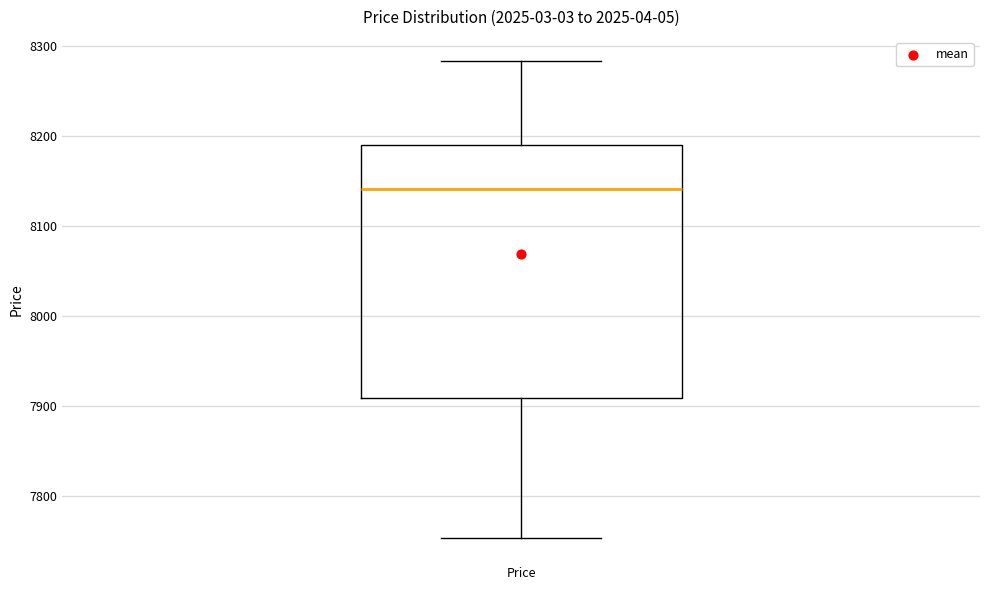

Where is the upper edge of the box for Price on the y-axis? The values are not printed on the chart, so give them approximately, as read against the axis.

8190